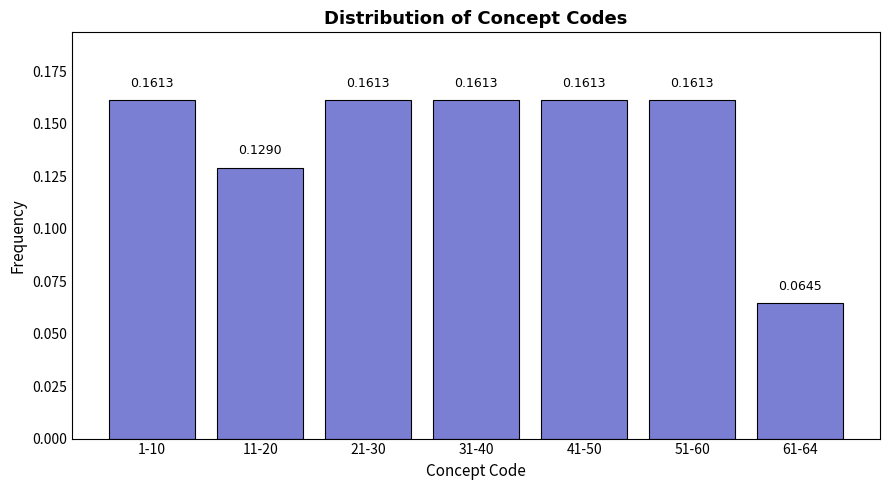

What is the sum of all values?

1.0